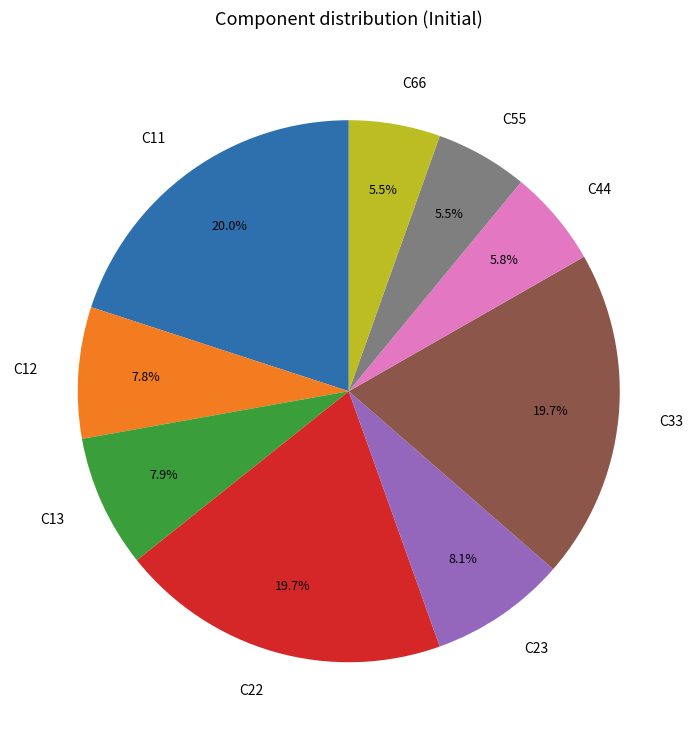

Is there any slice that represents more than half of the pie?

No